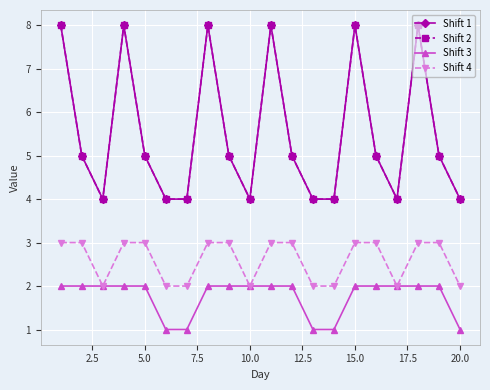

What is the sum of all Shift 3 values?

35